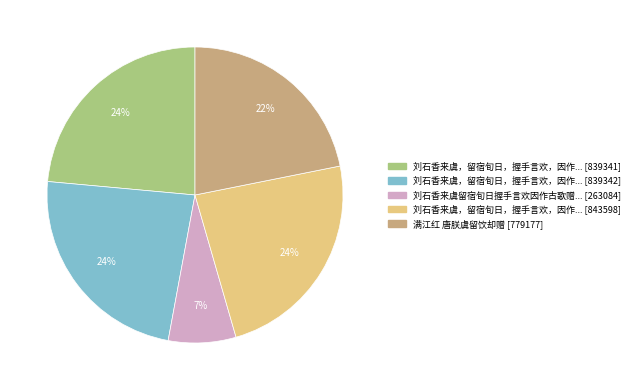

To the nearest percent, what is the average slice percentage?

20%